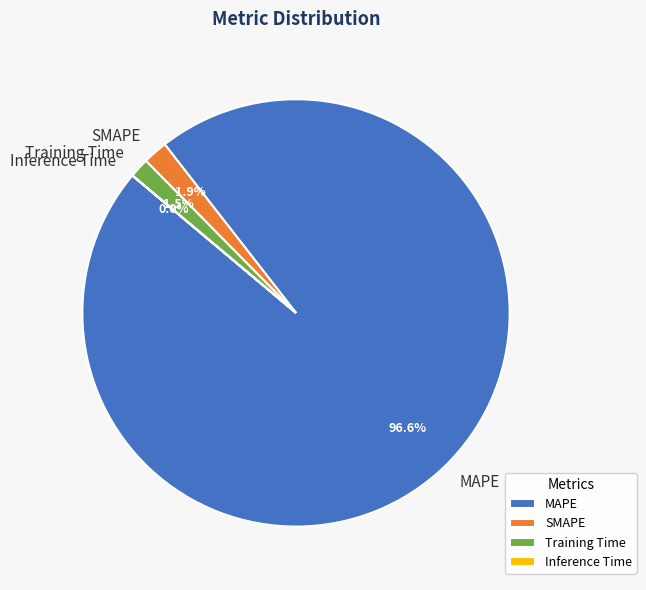

Which slice is the largest?

MAPE